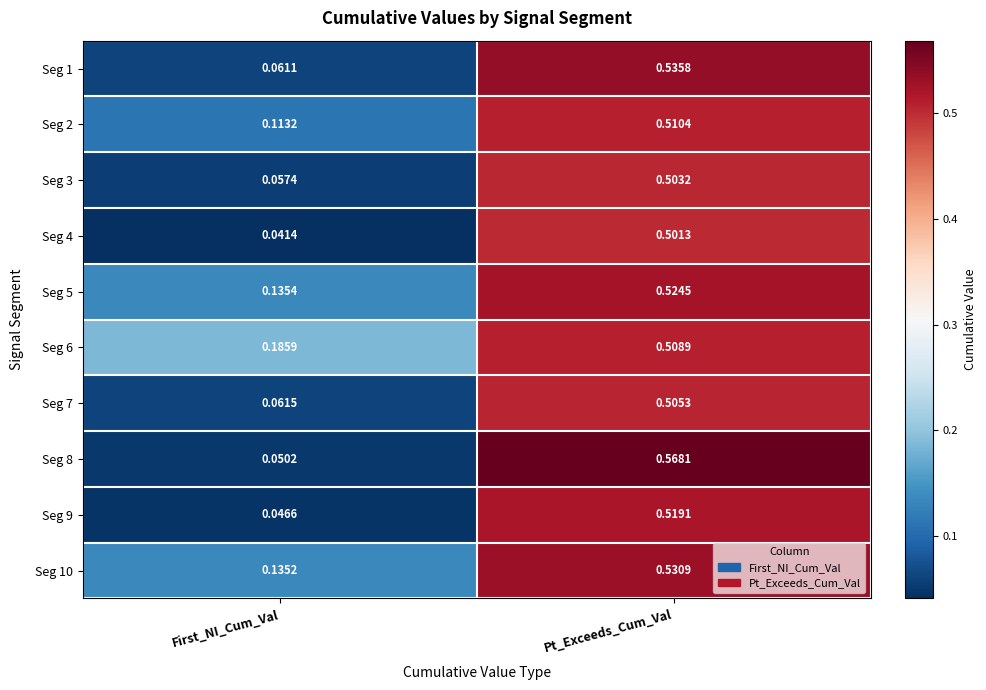

Rank the categories by Seg 5 value from highest to lowest.

Pt_Exceeds_Cum_Val, First_NI_Cum_Val